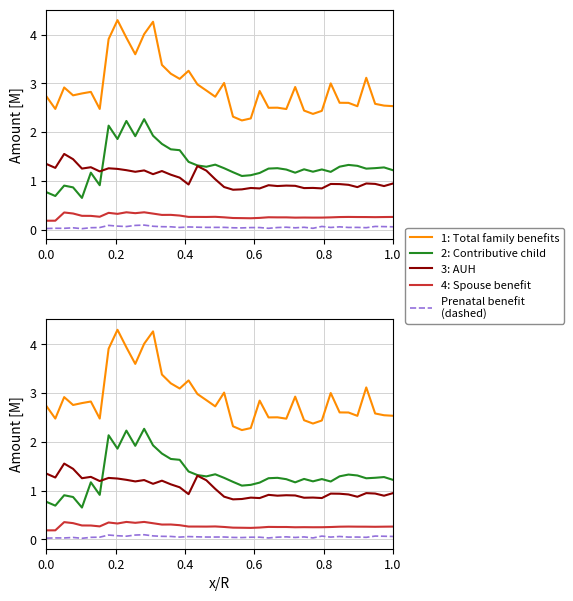

True or false: Prenatal benefit
(dashed) and 3: AUH cross at least once.

False